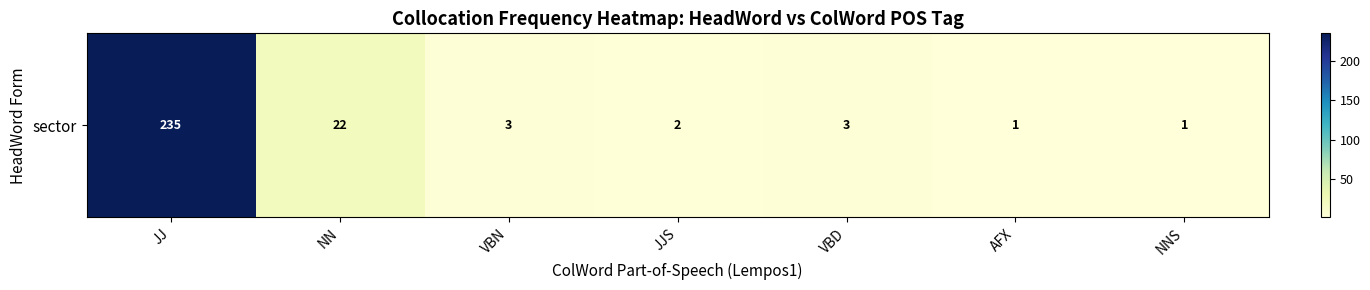

List the labels in order of value, largest first.

JJ, NN, VBN, VBD, JJS, AFX, NNS